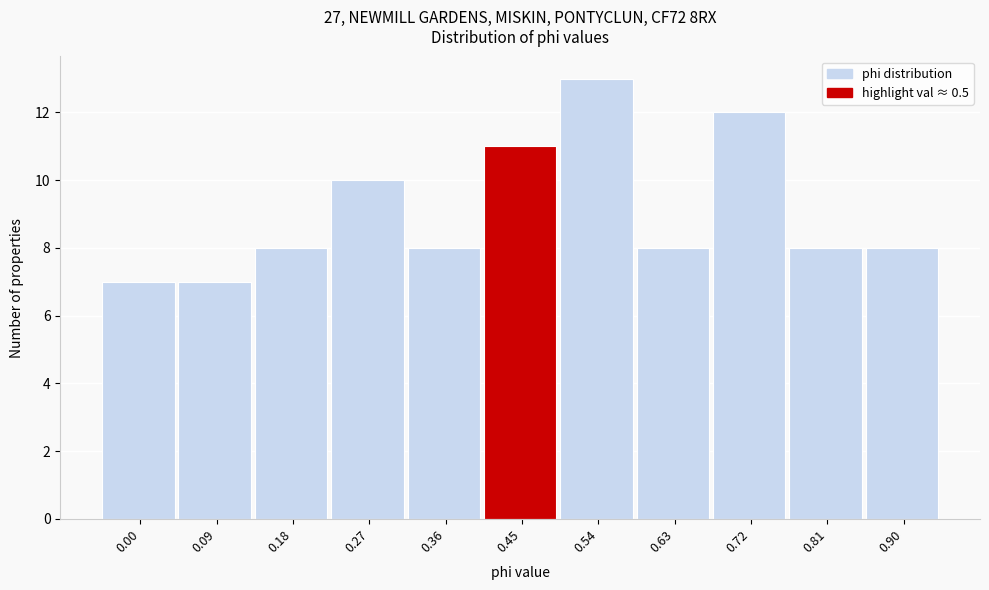

Reading left to right, what are all the values shown in this chart?

7	7	8	10	8	11	13	8	12	8	8